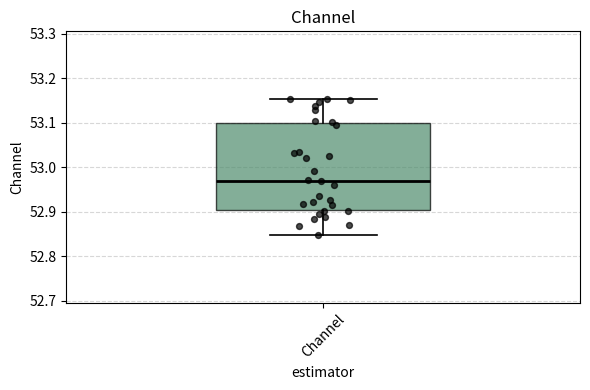

Read this box plot against the y-axis: the position of the median line, the range covered by the box, and the ends of both whiskers. The values are not printed on the chart, so give them approximately, as read against the axis.

median 52.97, box 52.90 to 53.10, whiskers 52.85 to 53.15